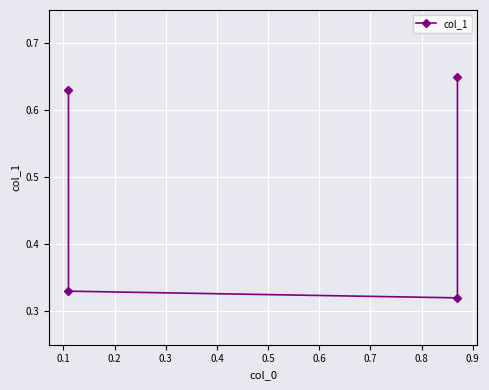

Is it true that the value at 0.0 is 0.9?

False